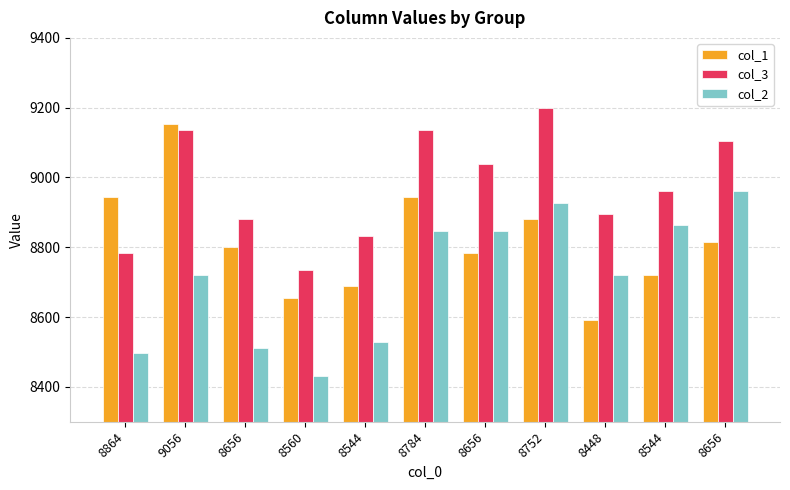

How many bars are there in each group?

3